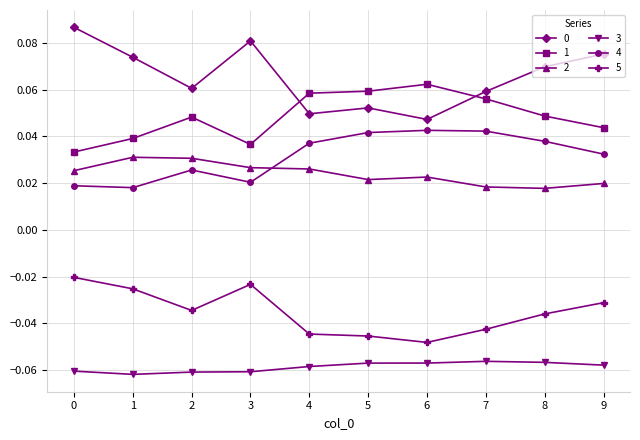

True or false: 0 and 4 cross at least once.

False